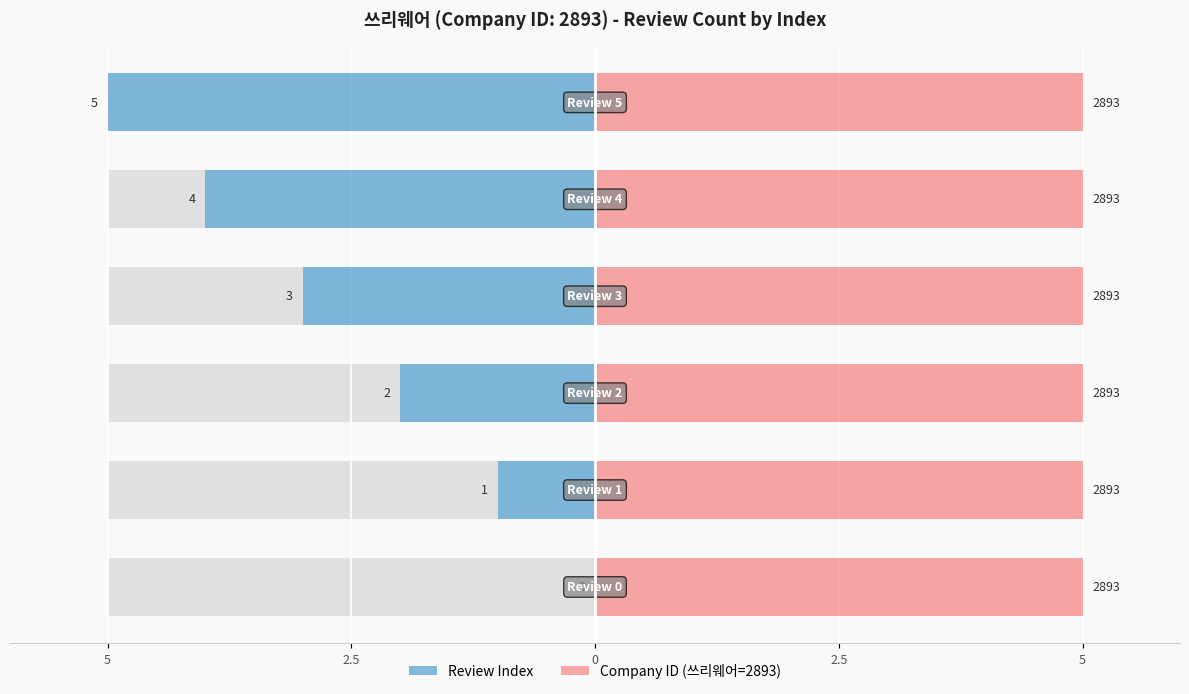

What is the total value across all series at 2.5?

-0.4